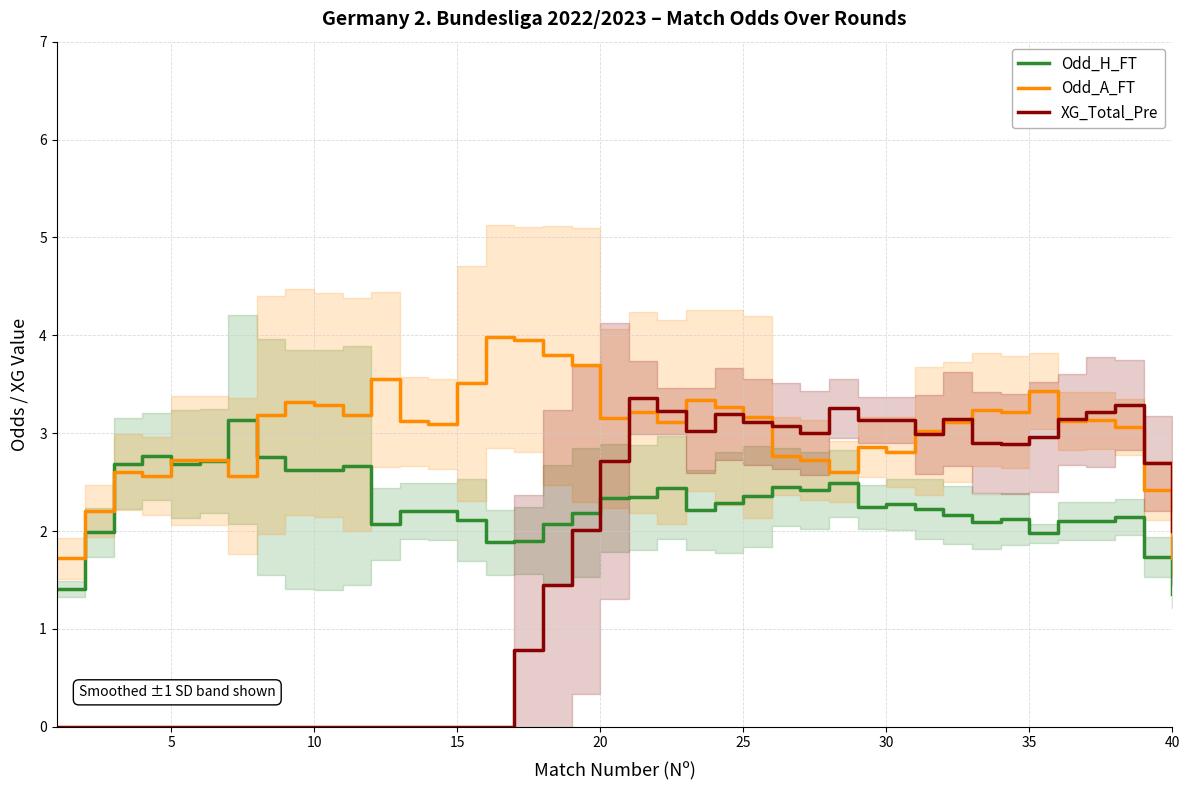

True or false: XG_Total_Pre and Odd_H_FT cross at least once.

True